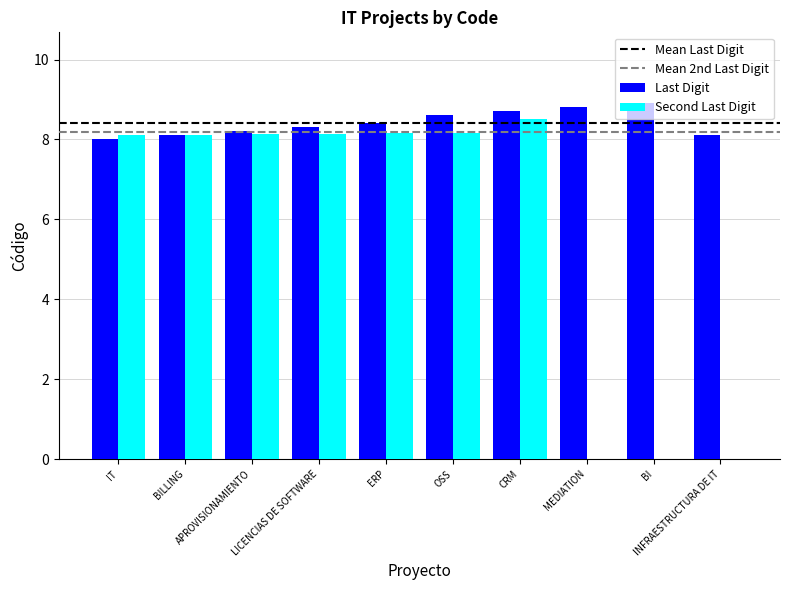

At which category is the sum across all series the highest?

CRM